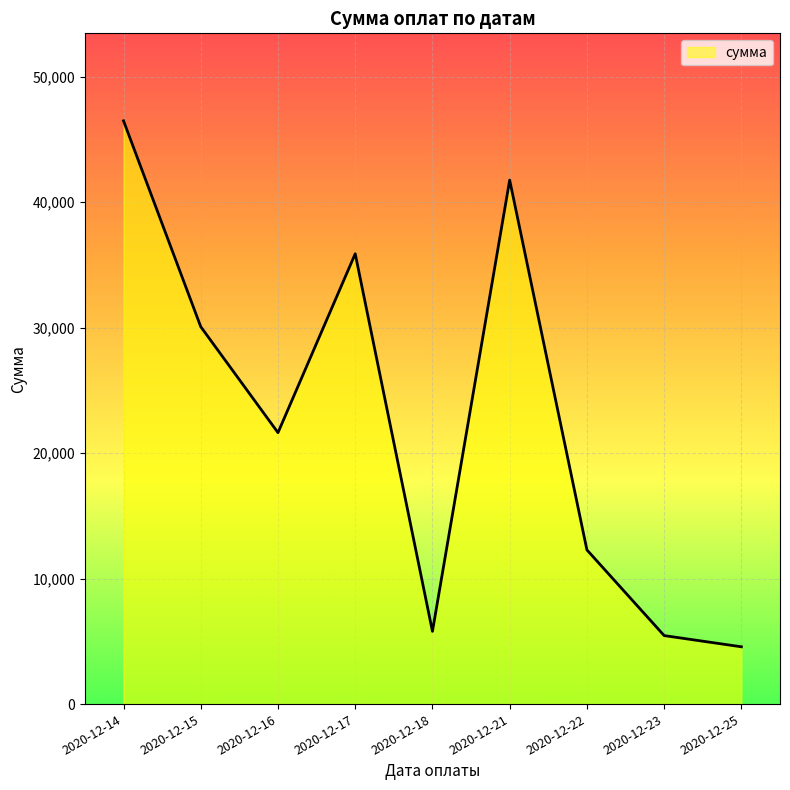

How many lines are shown in the chart?

1